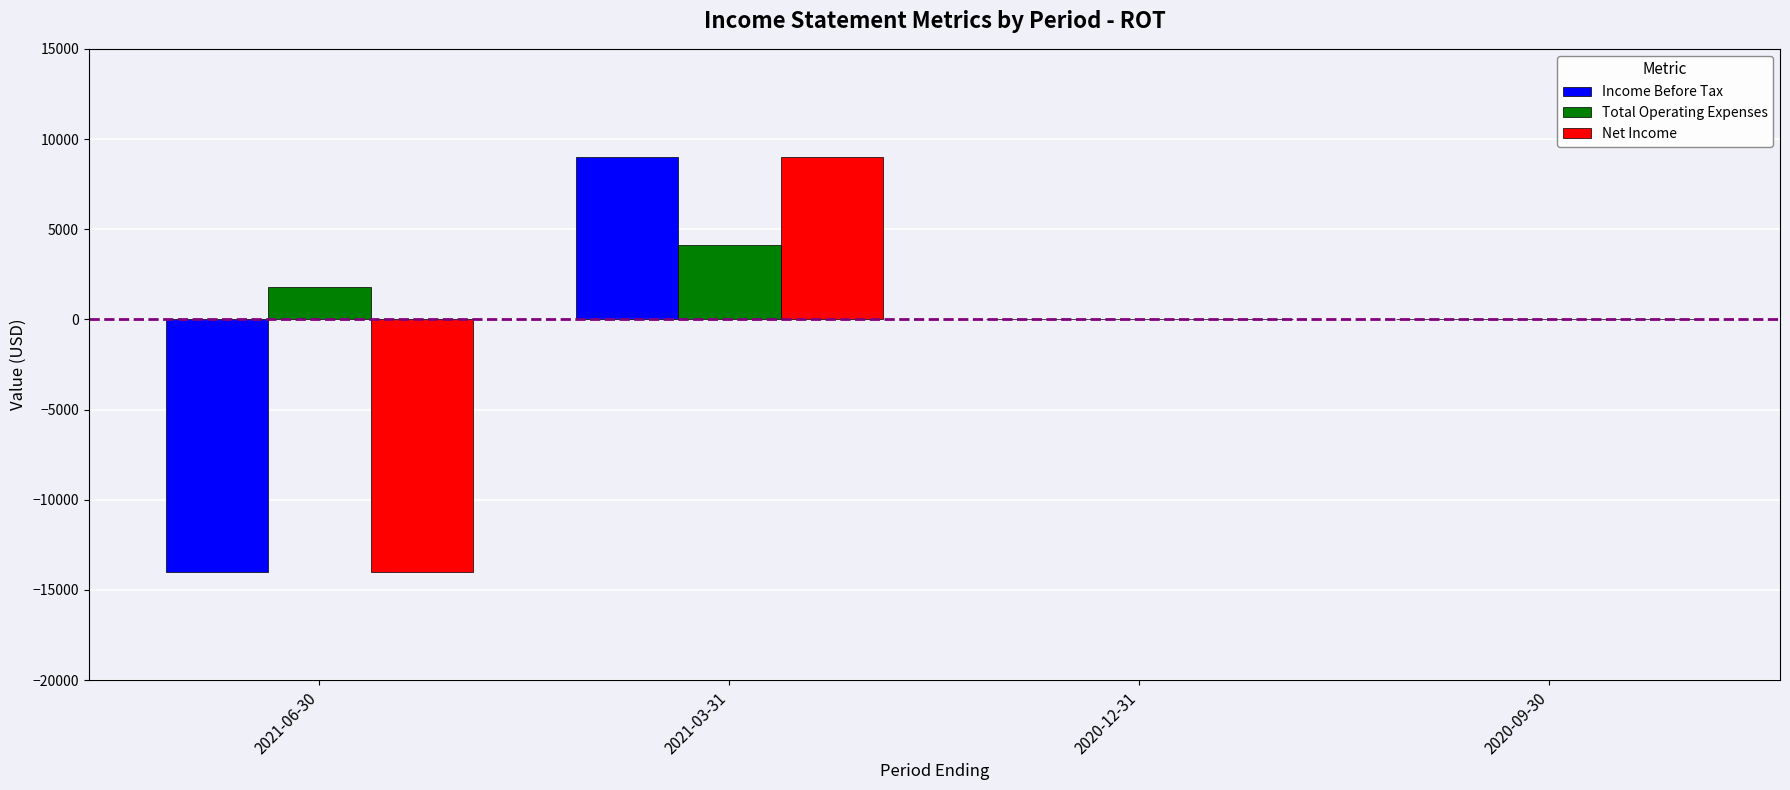

The value of Income Before Tax at 2021-03-31 is 4210. True or false?

False